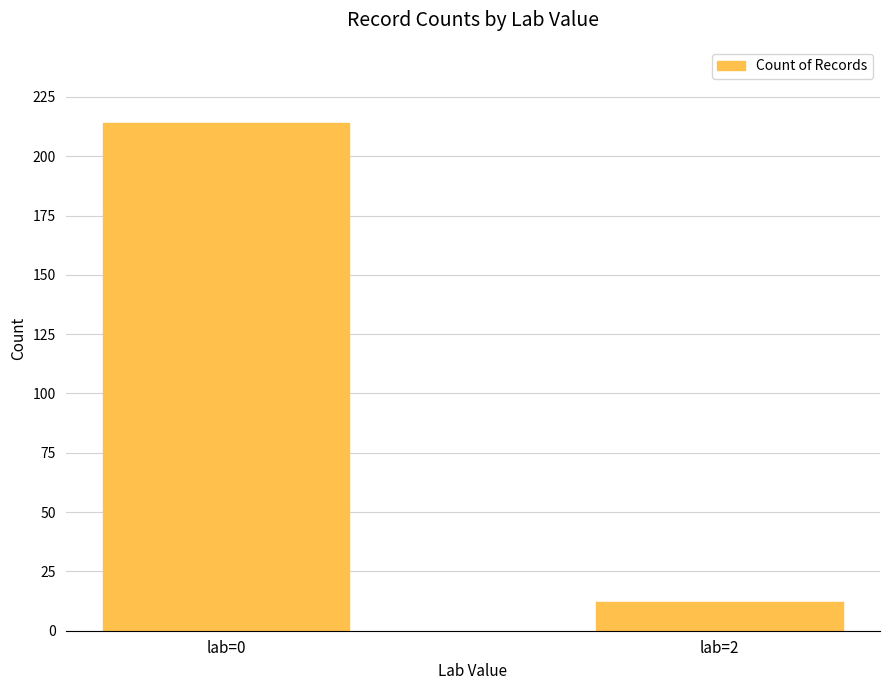

Read the value at lab=2.

12